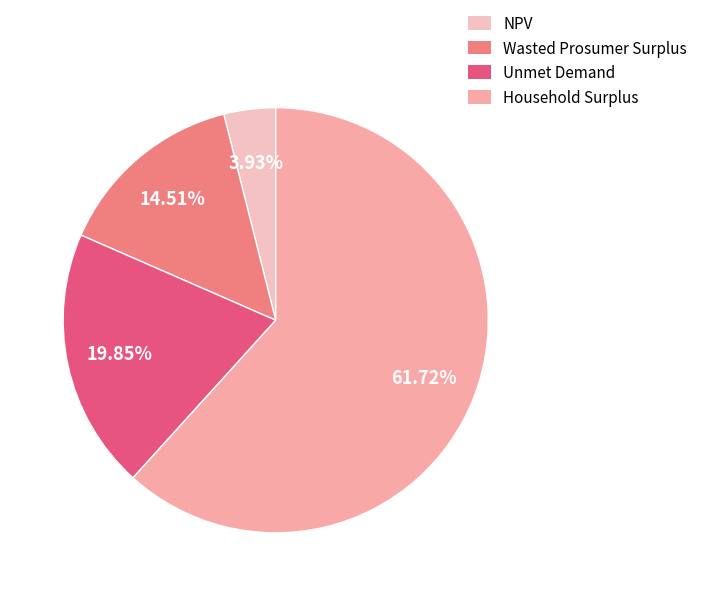

What percentage is the Wasted Prosumer Surplus slice, to the nearest percent?

15%